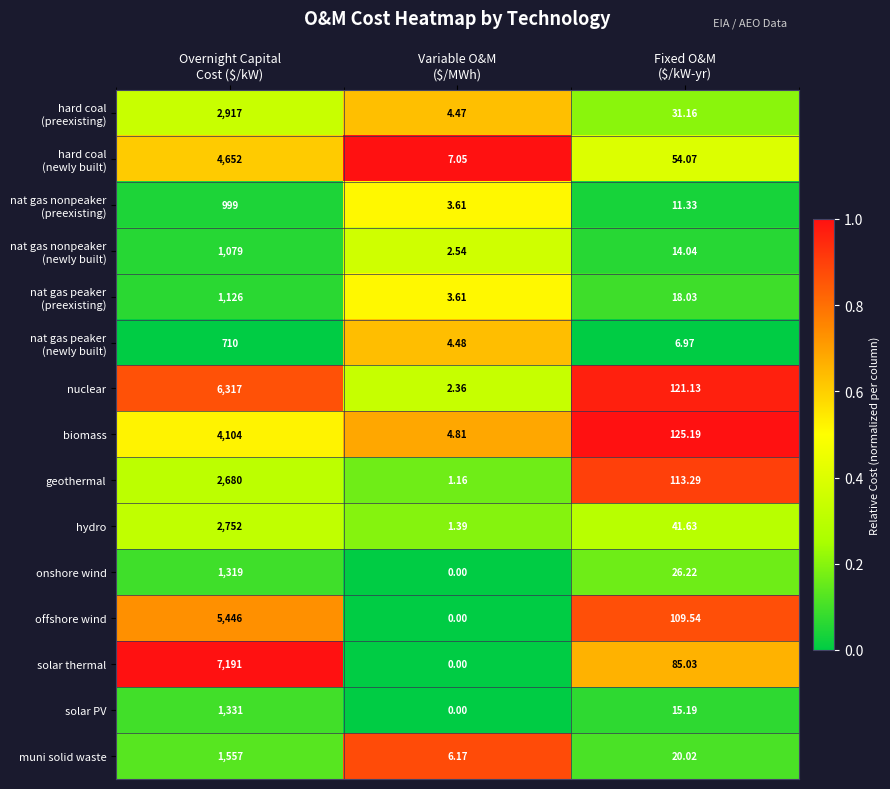

Which series has the largest total across all categories?

solar thermal